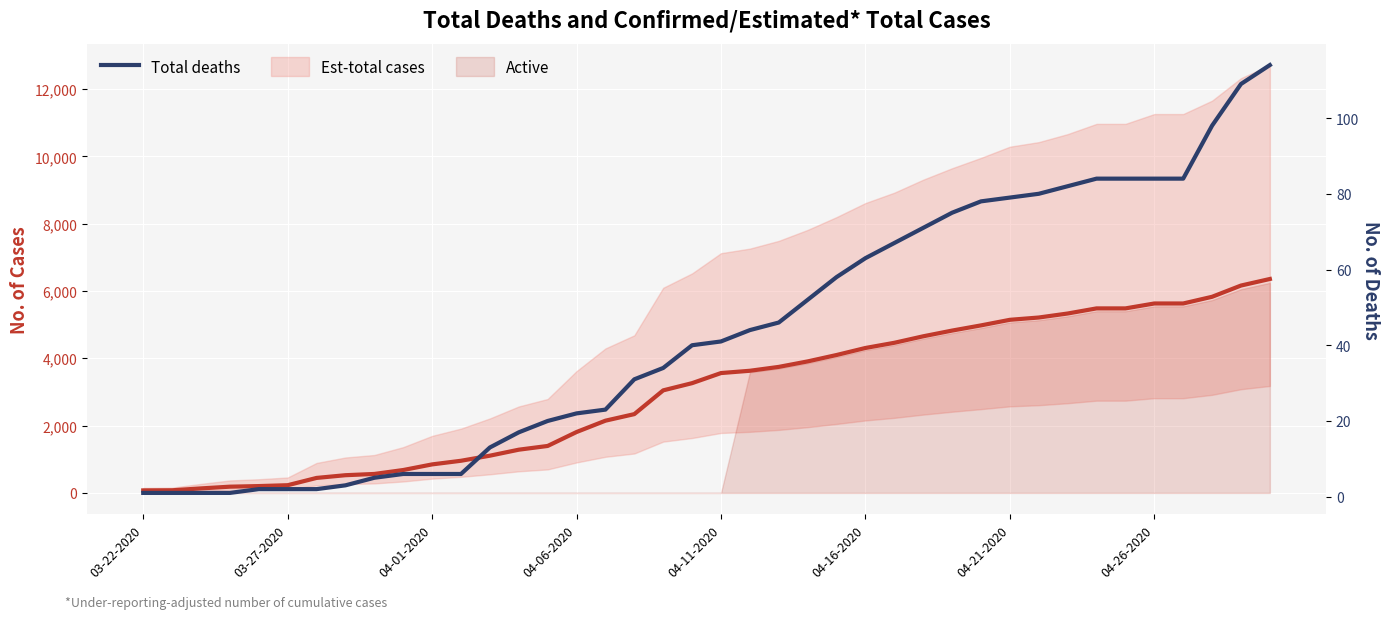

True or false: Confirmed total cases and Total deaths intersect in this chart.

False